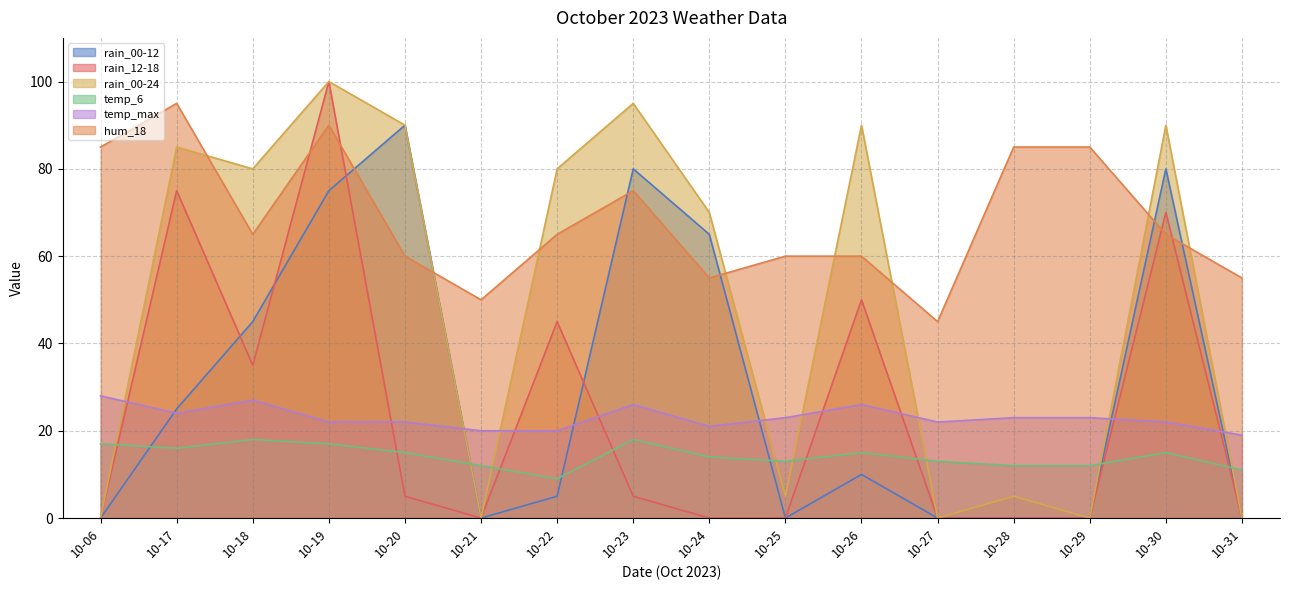

What is the value of the temp_6 point at the 13th from the left?

12